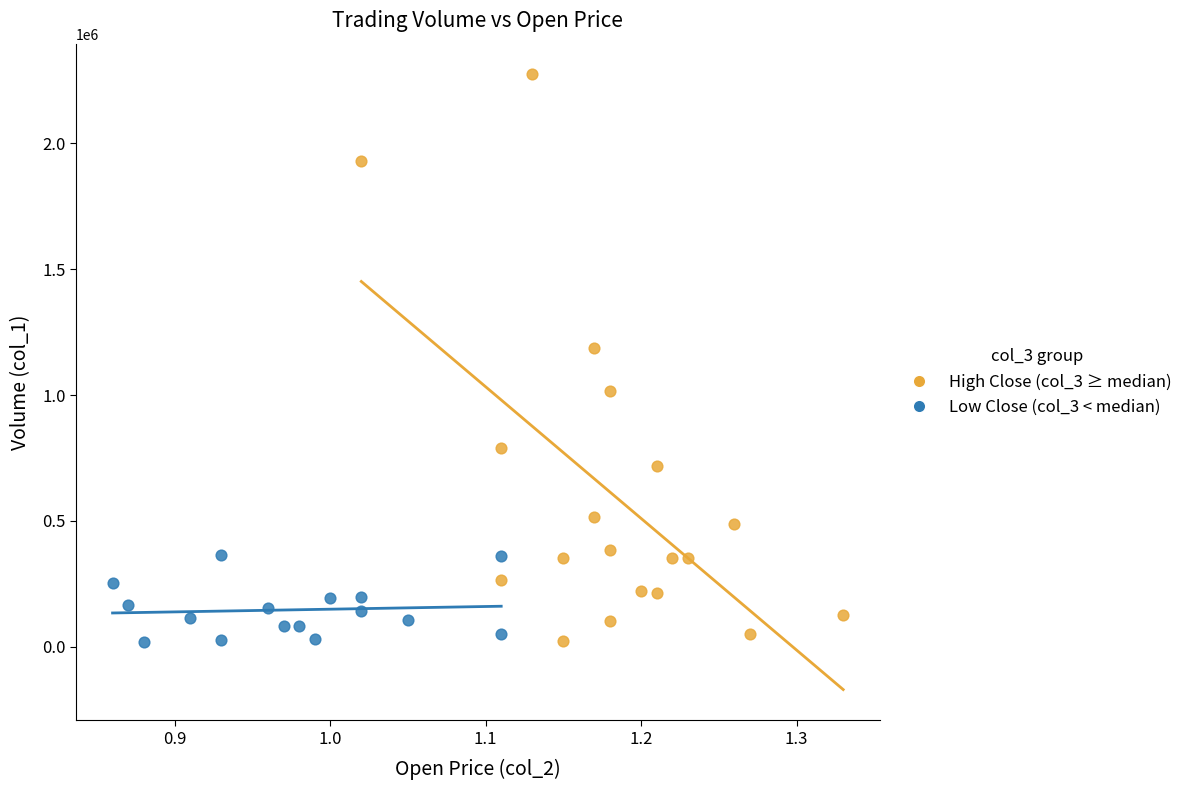

Which series contains the highest Y value?

High Close (col_3 ≥ median)